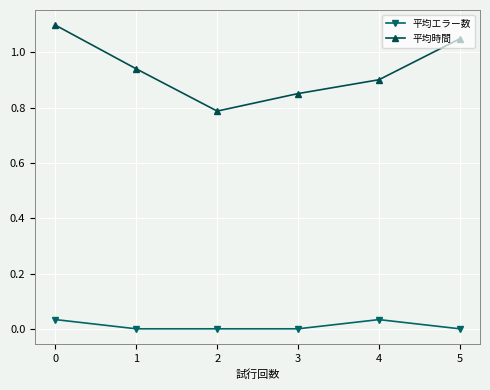

At which category does 平均時間 reach its first local valley?

2